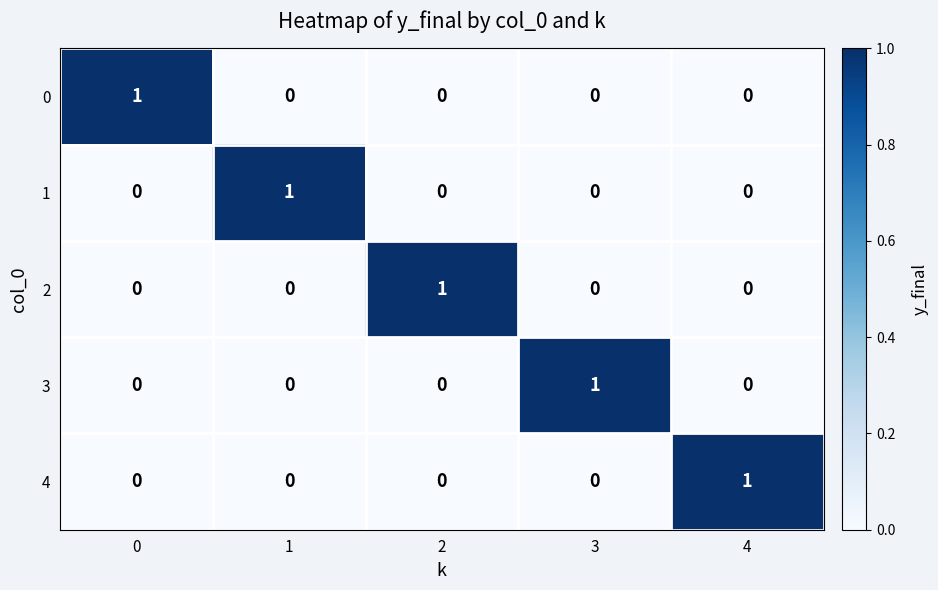

Reading left to right, what are all the values shown in this chart?

0: 1	0	0	0	0
1: 0	1	0	0	0
2: 0	0	1	0	0
3: 0	0	0	1	0
4: 0	0	0	0	1